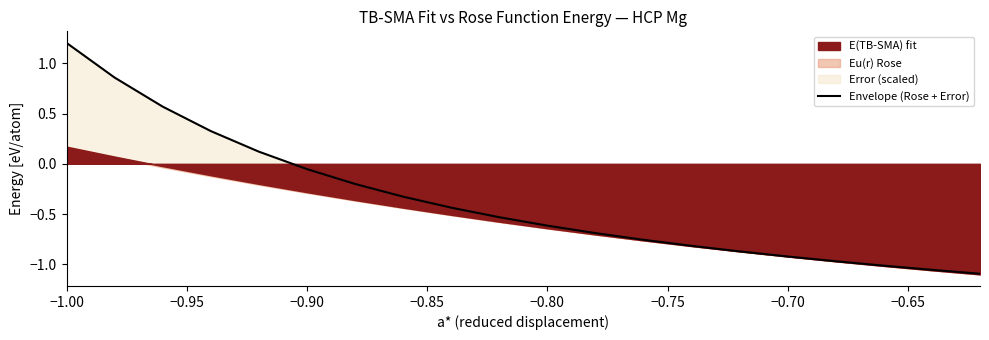

Reading left to right, what are all the values shown in this chart?

1.2	0.9	0.6	0.3	0.1	-0.1	-0.2	-0.3	-0.4	-0.5	-0.6	-0.7	-0.8	-0.8	-0.9	-0.9	-1.0	-1.0	-1.1	-1.1